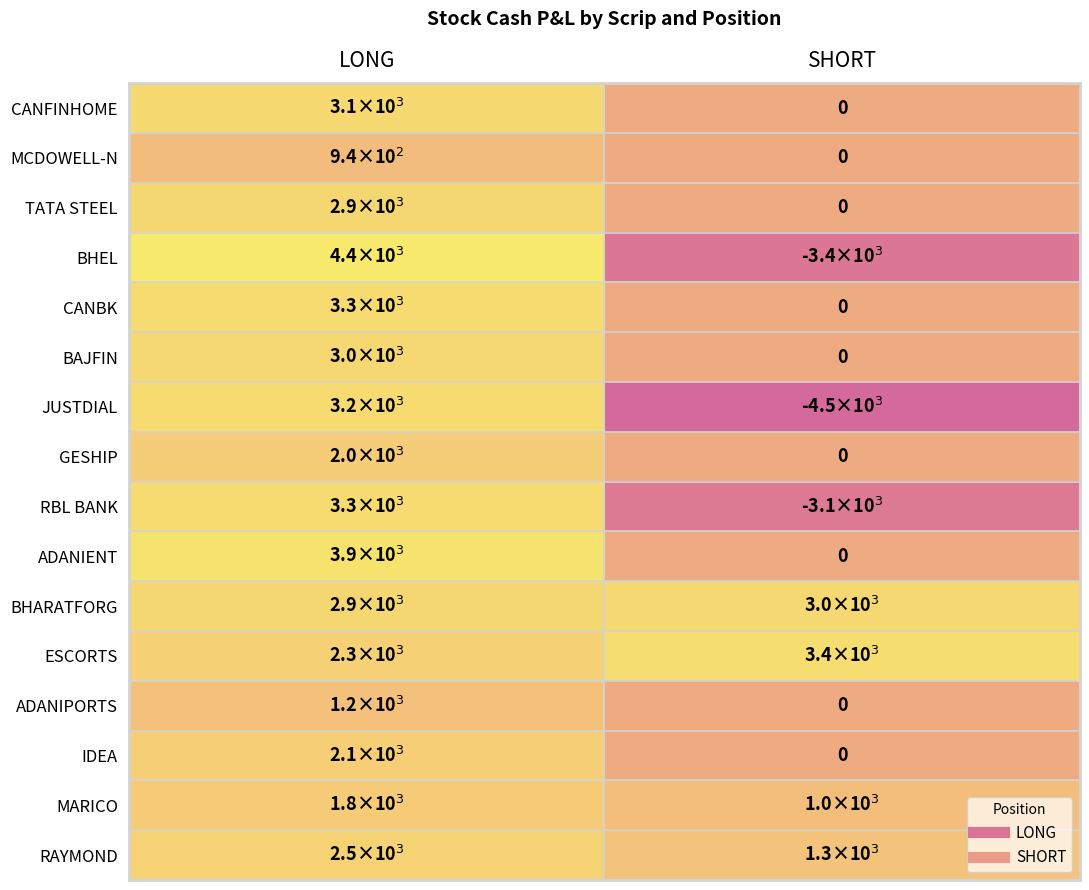

At which category is the sum across all series the highest?

LONG